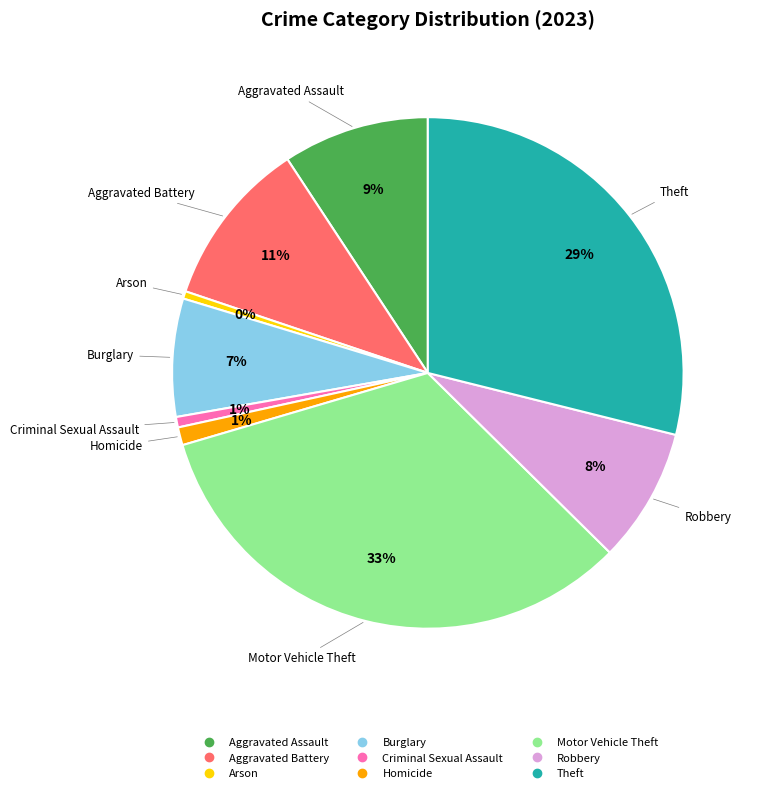

Between Homicide and Motor Vehicle Theft, which is larger?

Motor Vehicle Theft